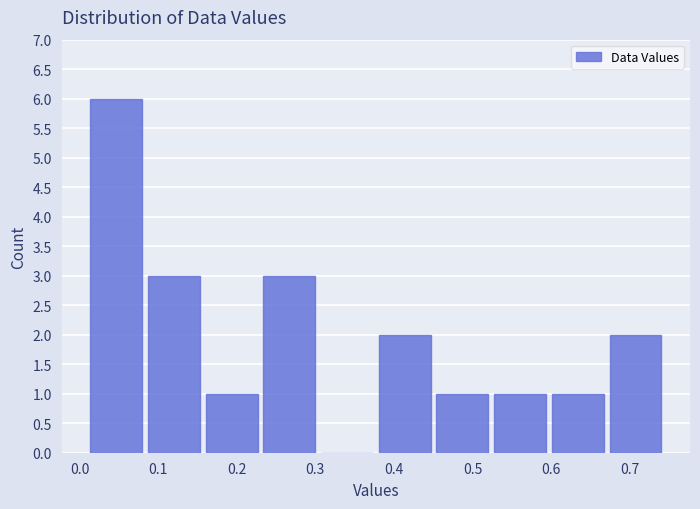

Over which range of the x-axis is the bar tallest?

0.01 to 0.08